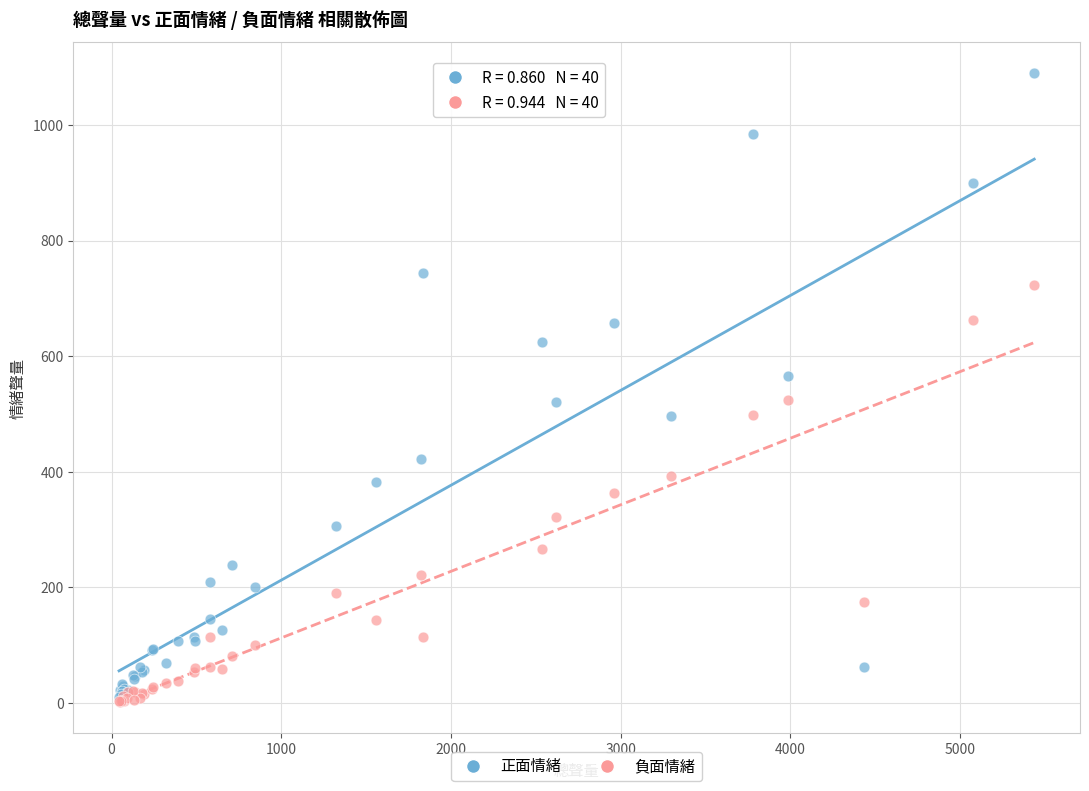

What are all the series names shown in the legend?

正面情緒, 負面情緒